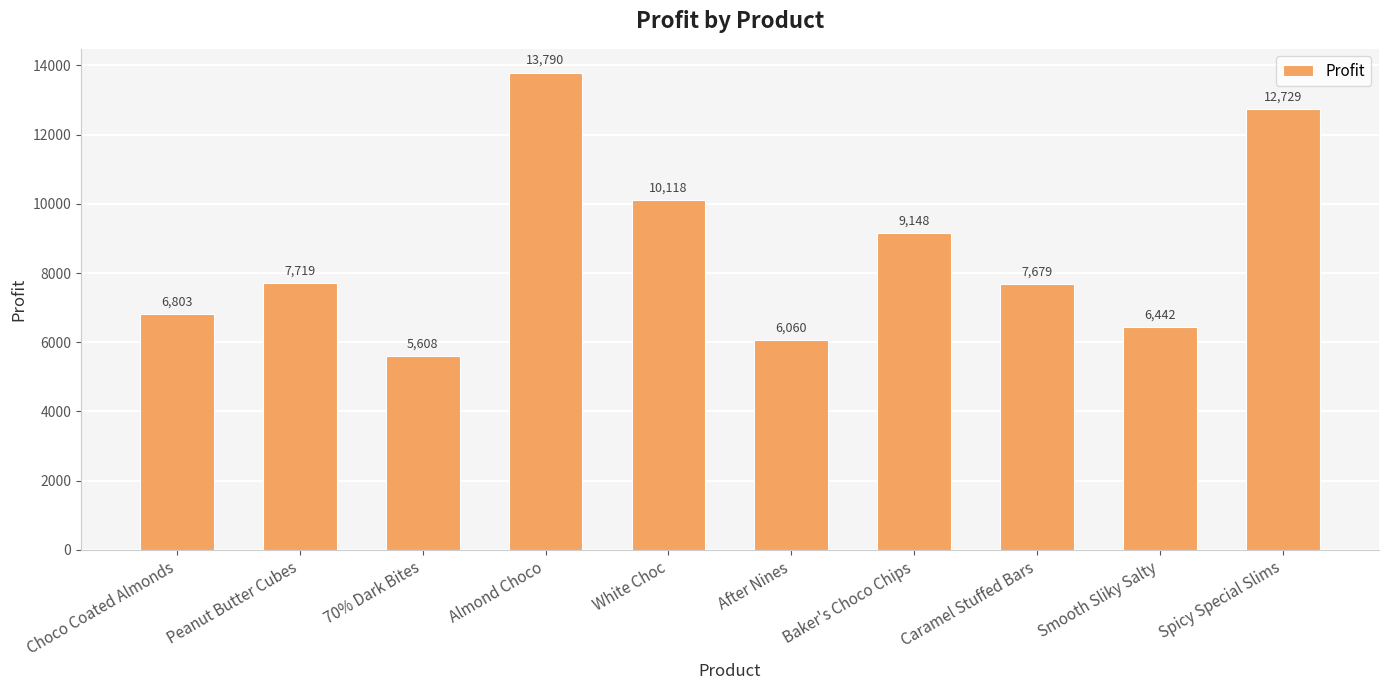

What is the ratio of the value at After Nines to the value at Peanut Butter Cubes?

0.8